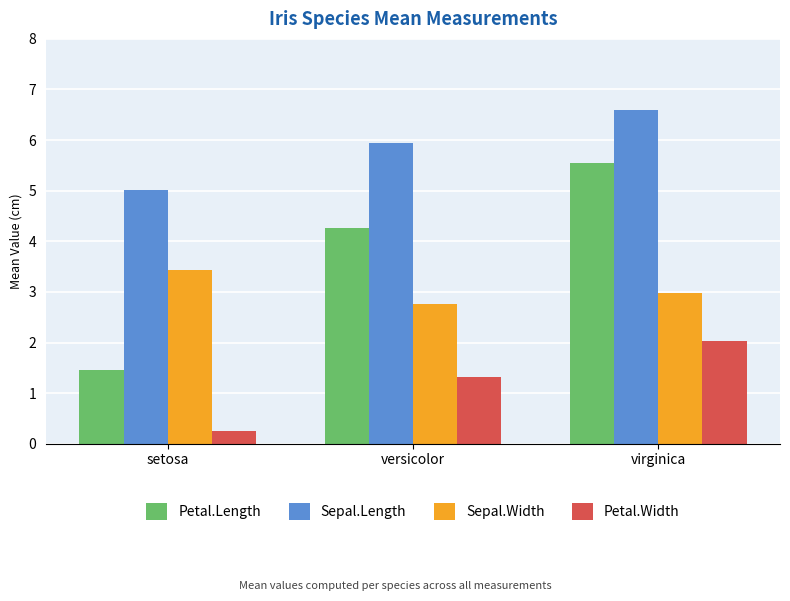

Which series has the widest spread of values?

Petal.Length